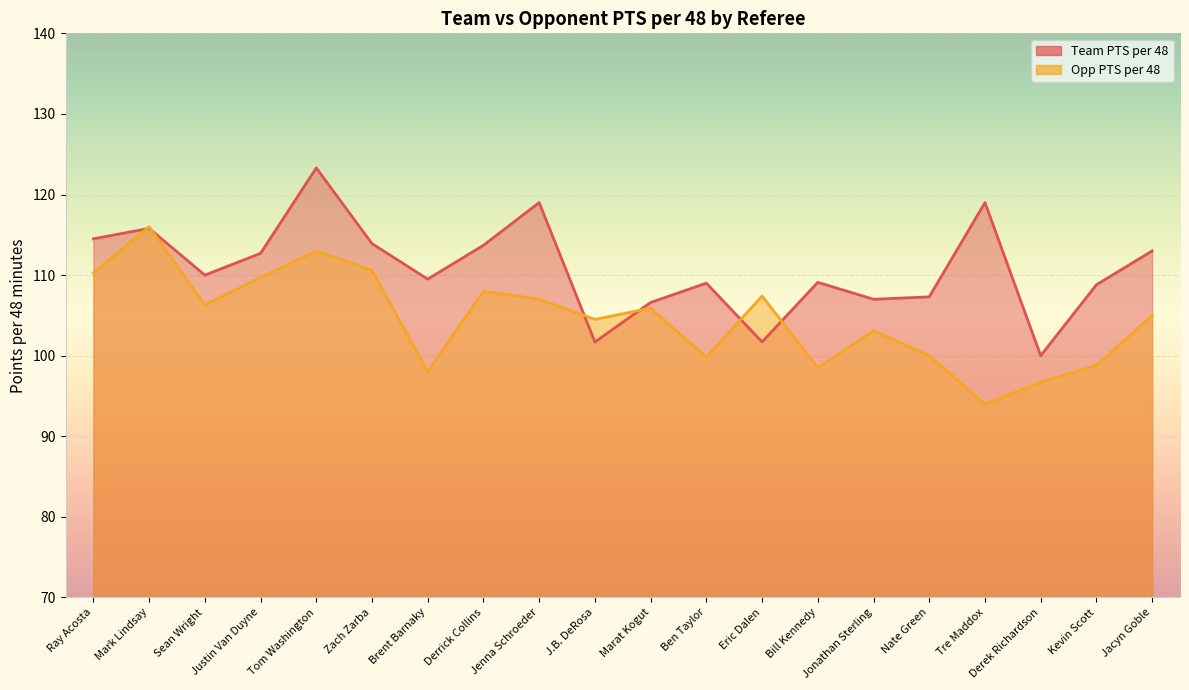

How many lines are shown in the chart?

2